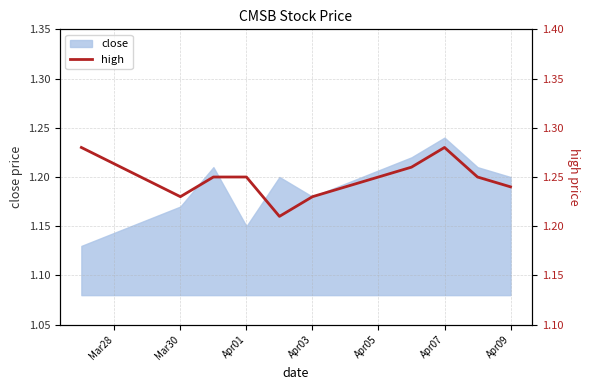

Is it true that the value at Apr09 is 0.5?

False